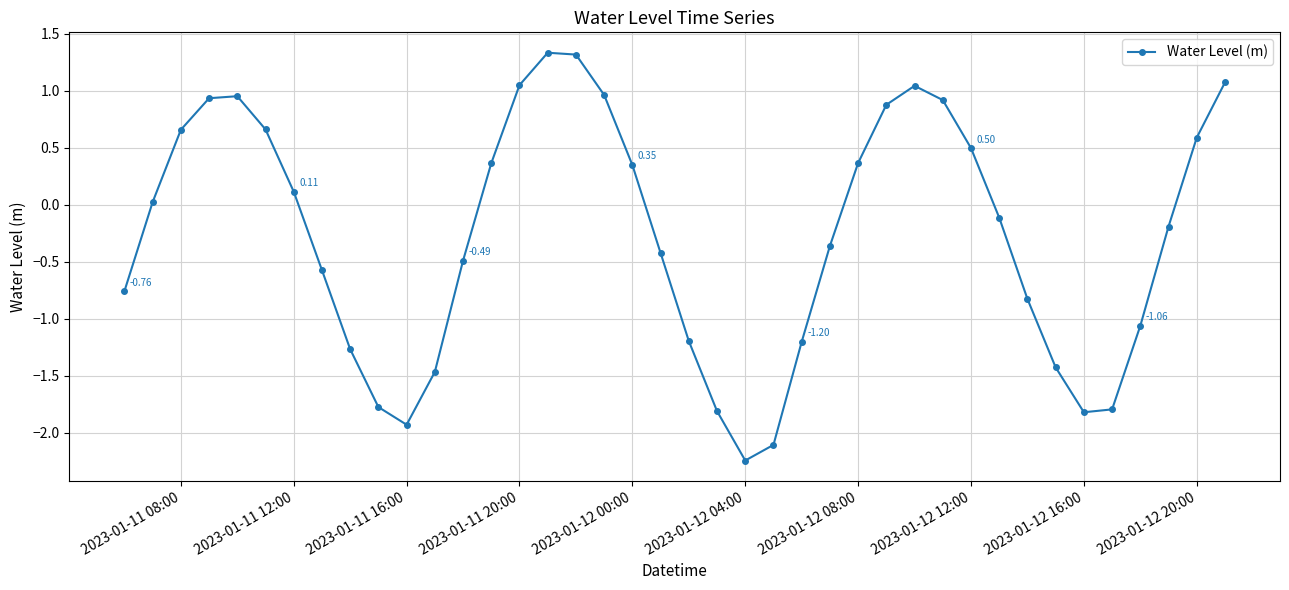

What is the difference between the maximum and minimum values?

3.6